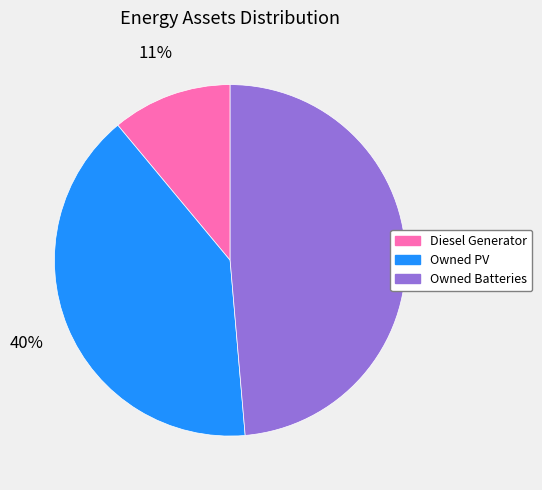

Which slice is the largest?

Owned Batteries